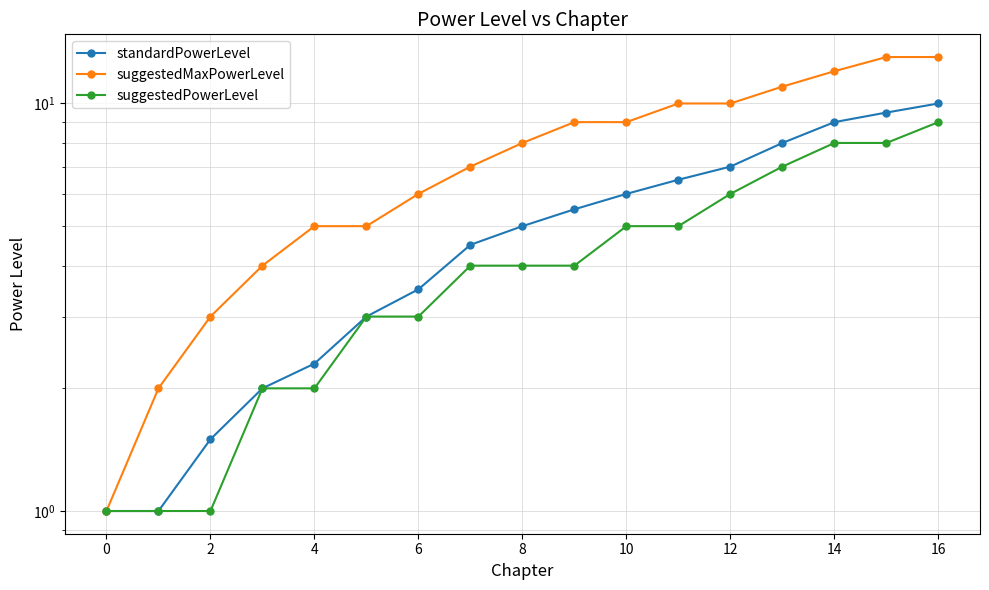

What is the sum of all suggestedPowerLevel values?

73.0